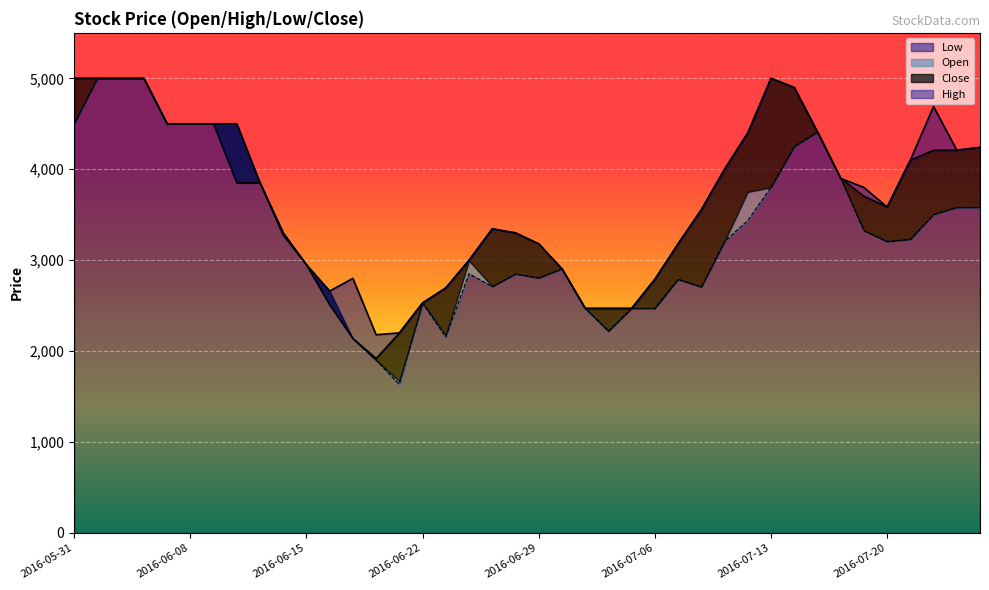

The value of Open at 2016-07-18 is 1964. True or false?

False